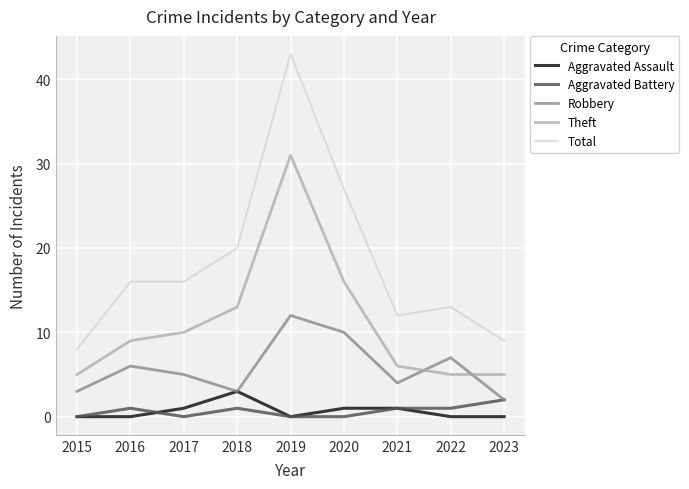

Is it true that Robbery equals 10 at 2020?

True